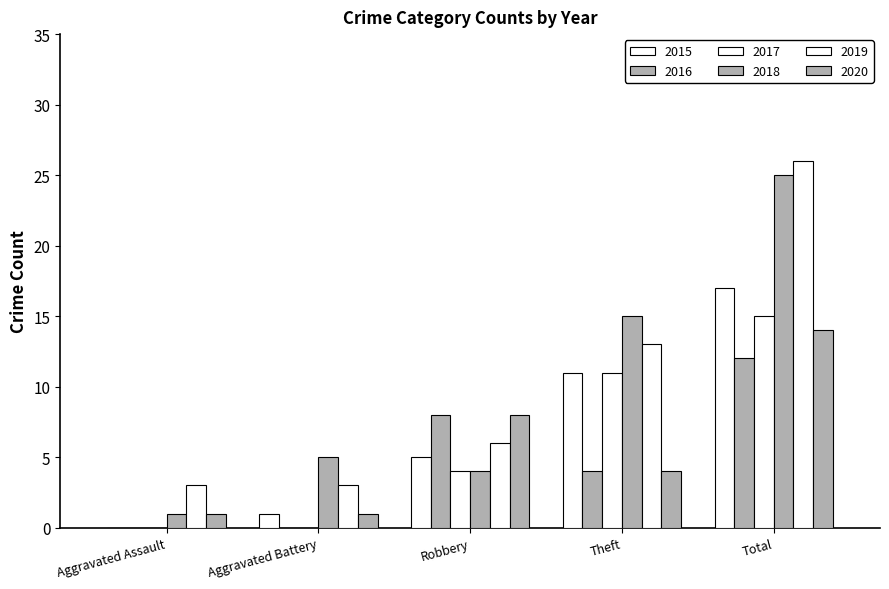

How many data points does each series have?

5